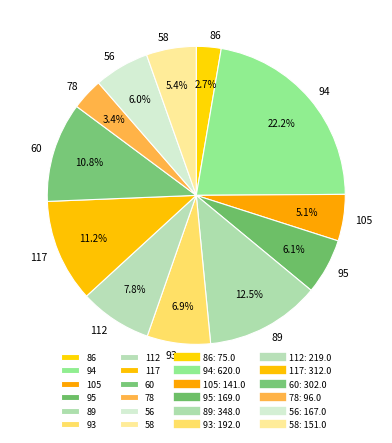

Is 112 the majority of the pie?

No